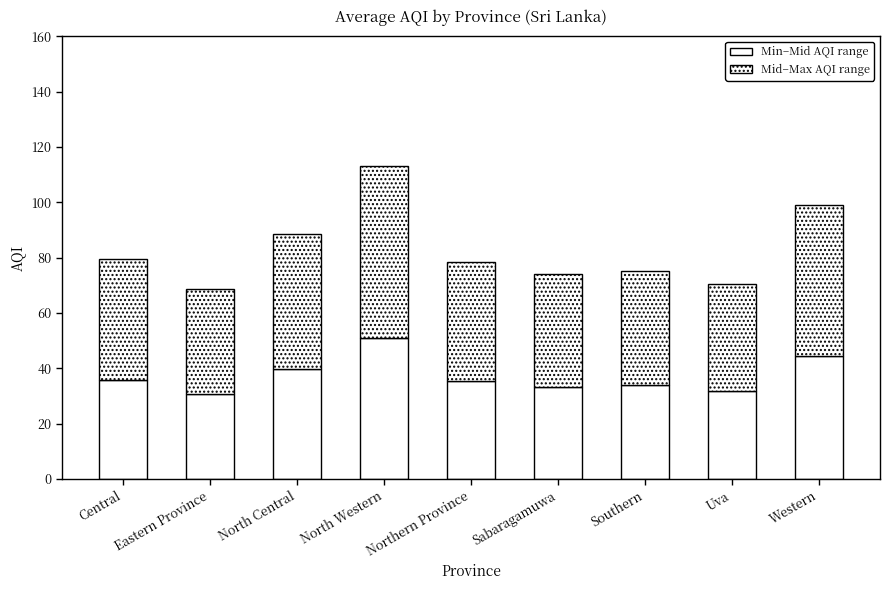

Are the bars horizontal?

No